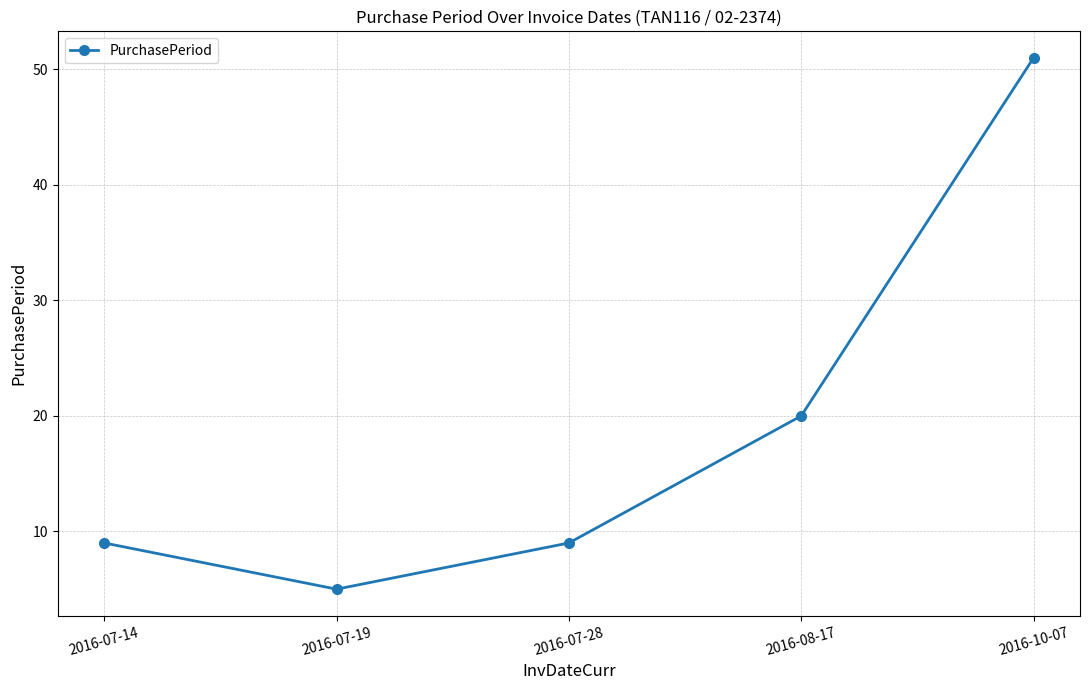

Reading right to left, transcribe all the data shown in this chart.

2016-10-07=51	2016-08-17=20	2016-07-28=9	2016-07-19=5	2016-07-14=9